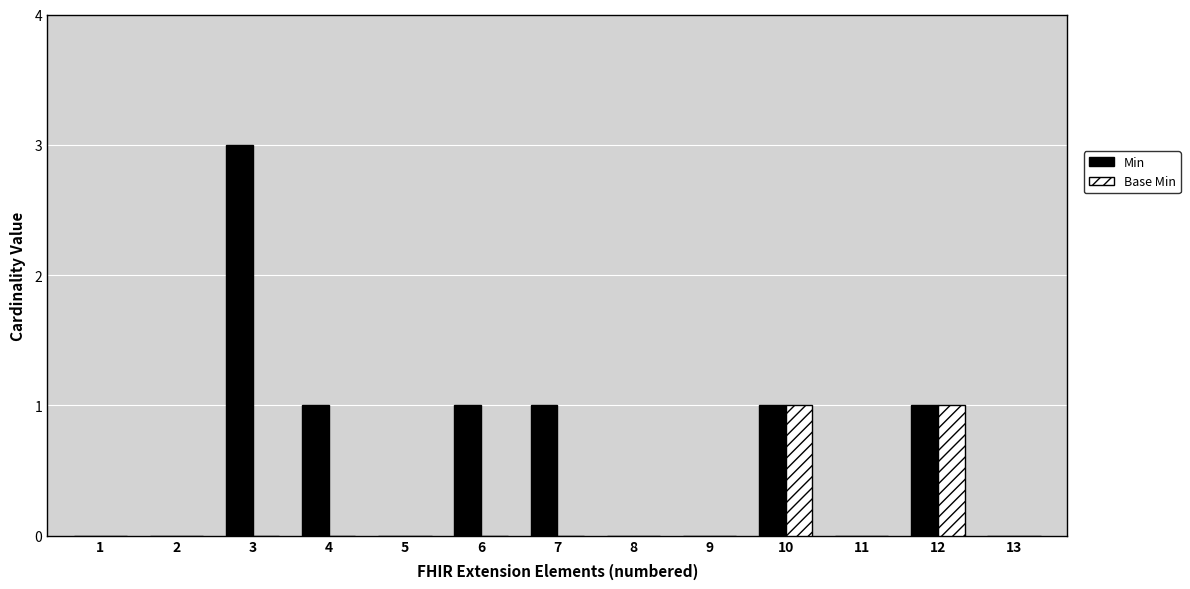

At which category is the sum across all series the highest?

3